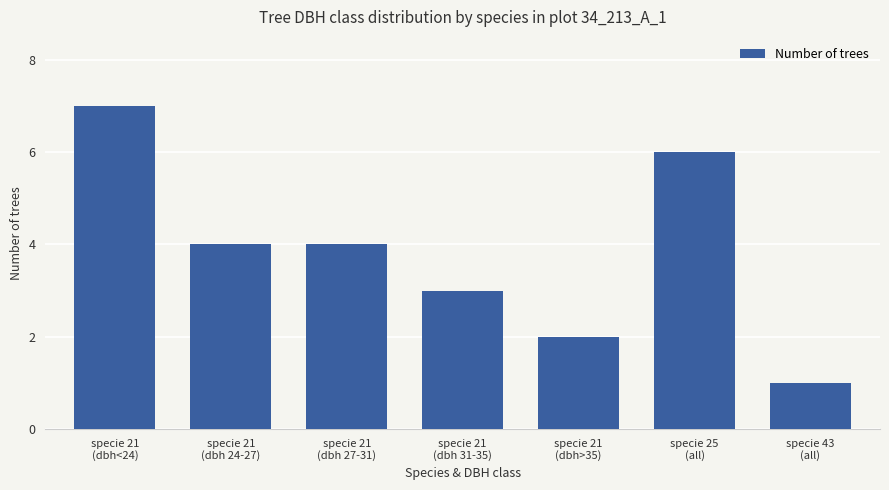

What is the change in value from specie 21
(dbh 31-35) to specie 25
(all)?

+3